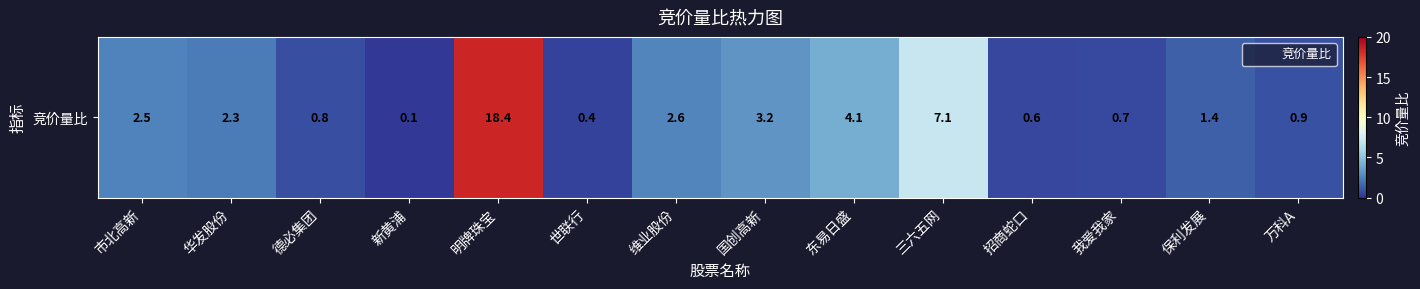

Reading left to right, list all the values displayed in this chart.

市北高新=2.5	华发股份=2.3	德必集团=0.8	新黄浦=0.1	明牌珠宝=18.4	世联行=0.4	维业股份=2.6	国创高新=3.2	东易日盛=4.1	三六五网=7.1	招商蛇口=0.6	我爱我家=0.7	保利发展=1.4	万科A=0.9